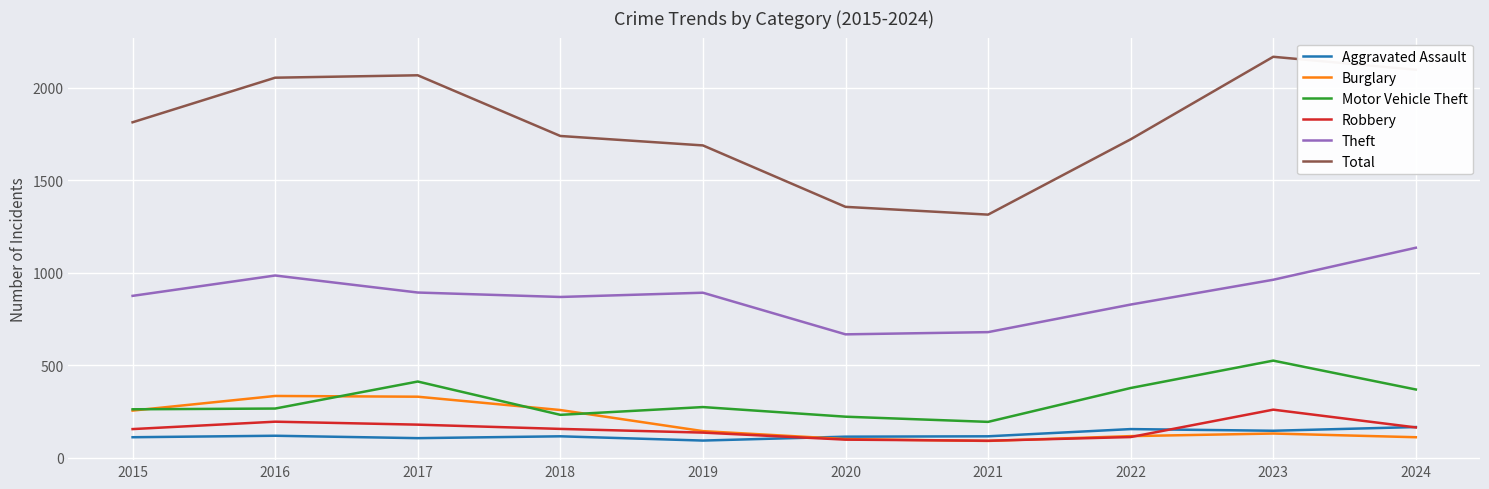

Between 2016 and 2020, which series saw the biggest shift?

Total